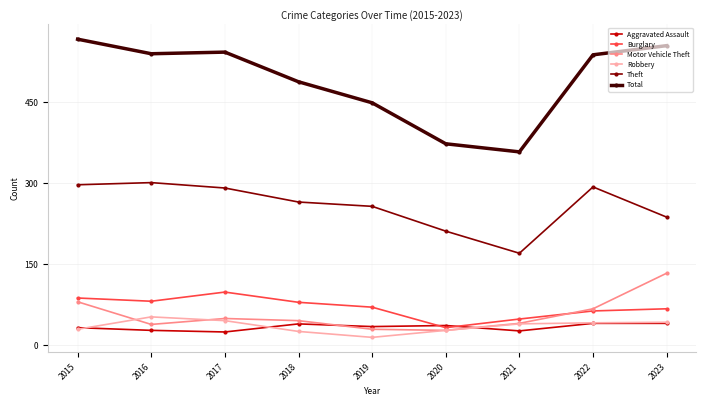

What are all the series names shown in the legend?

Aggravated Assault, Burglary, Motor Vehicle Theft, Robbery, Theft, Total